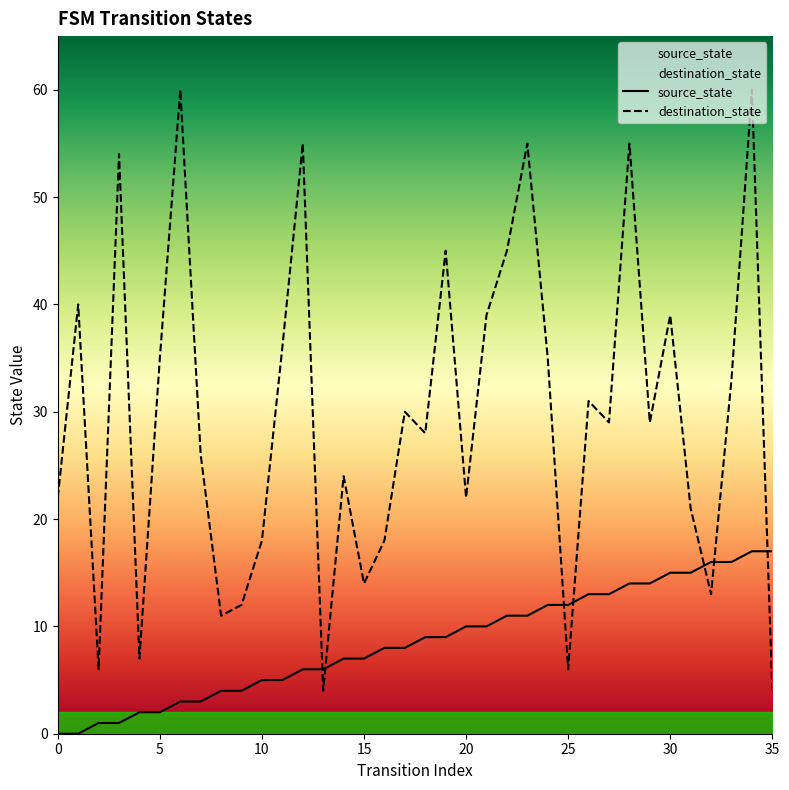

Rank the series at 29 from lowest to highest value.

source_state, destination_state